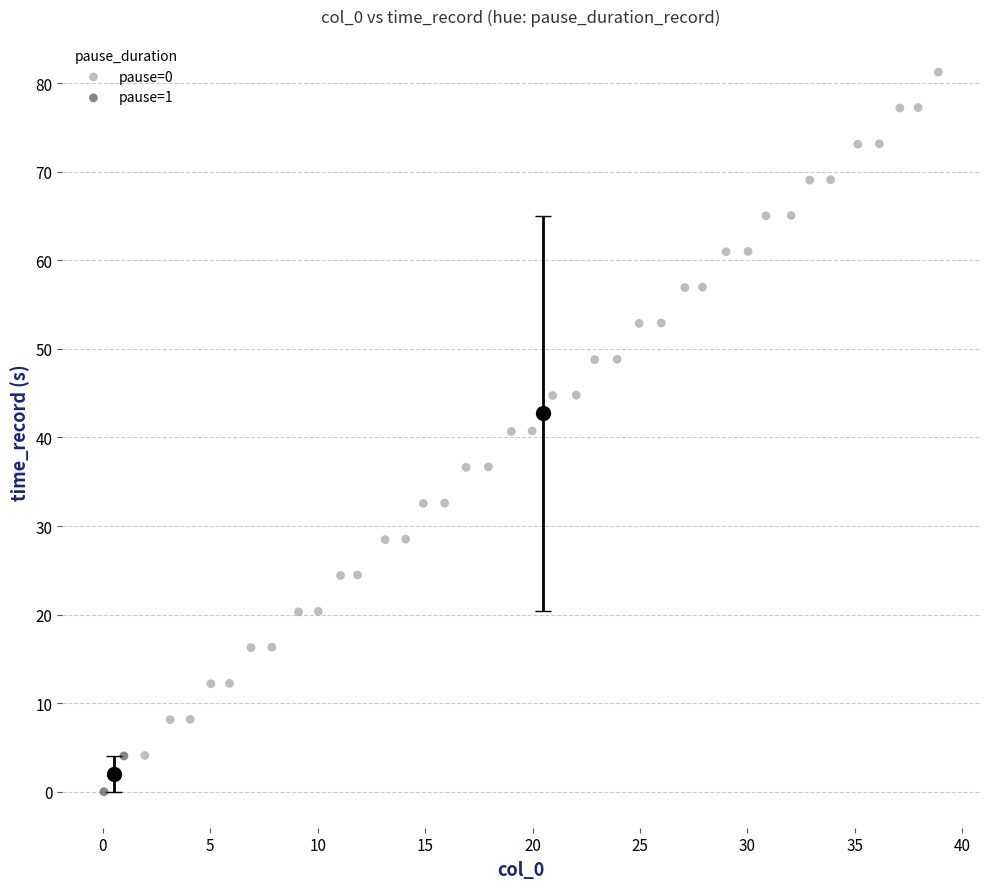

What are all the series names shown in the legend?

pause=0, pause=1